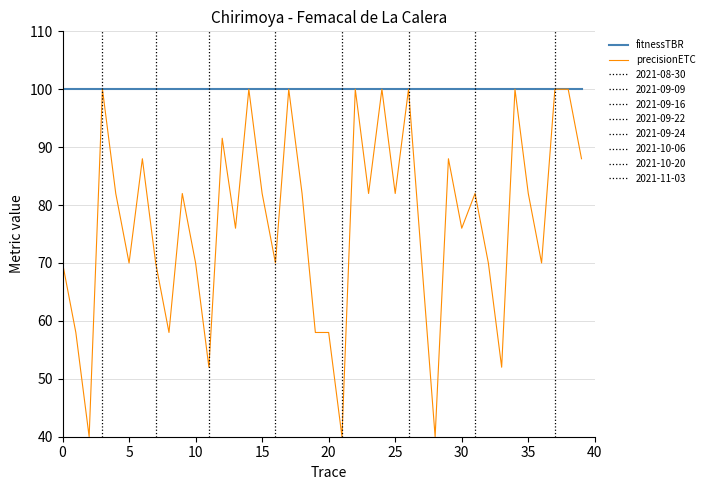

Which series has the widest spread of values?

precisionETC